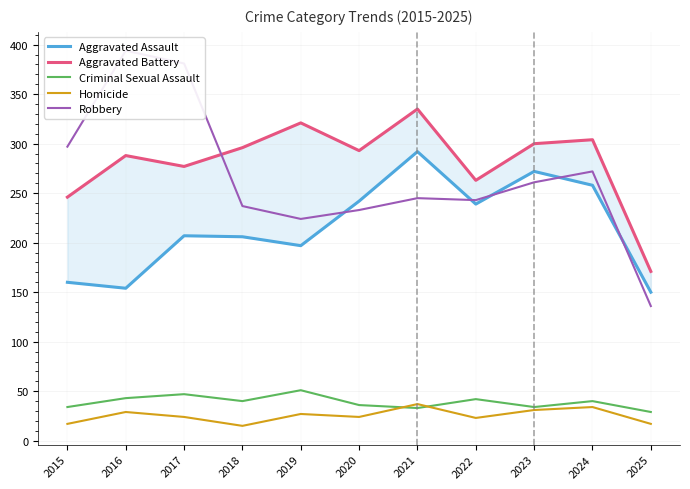

What is the minimum value for Criminal Sexual Assault?

29